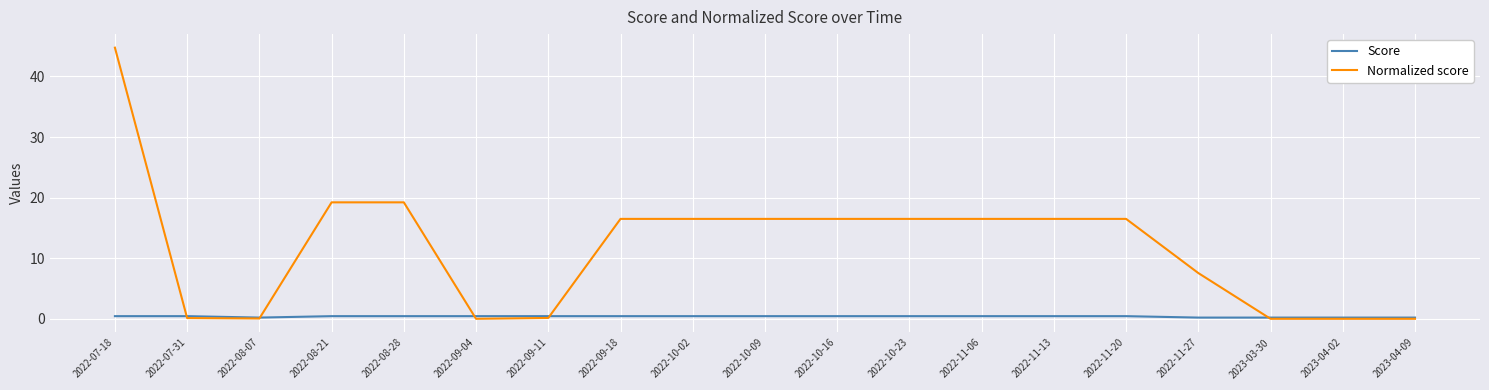

How many lines are shown in the chart?

2